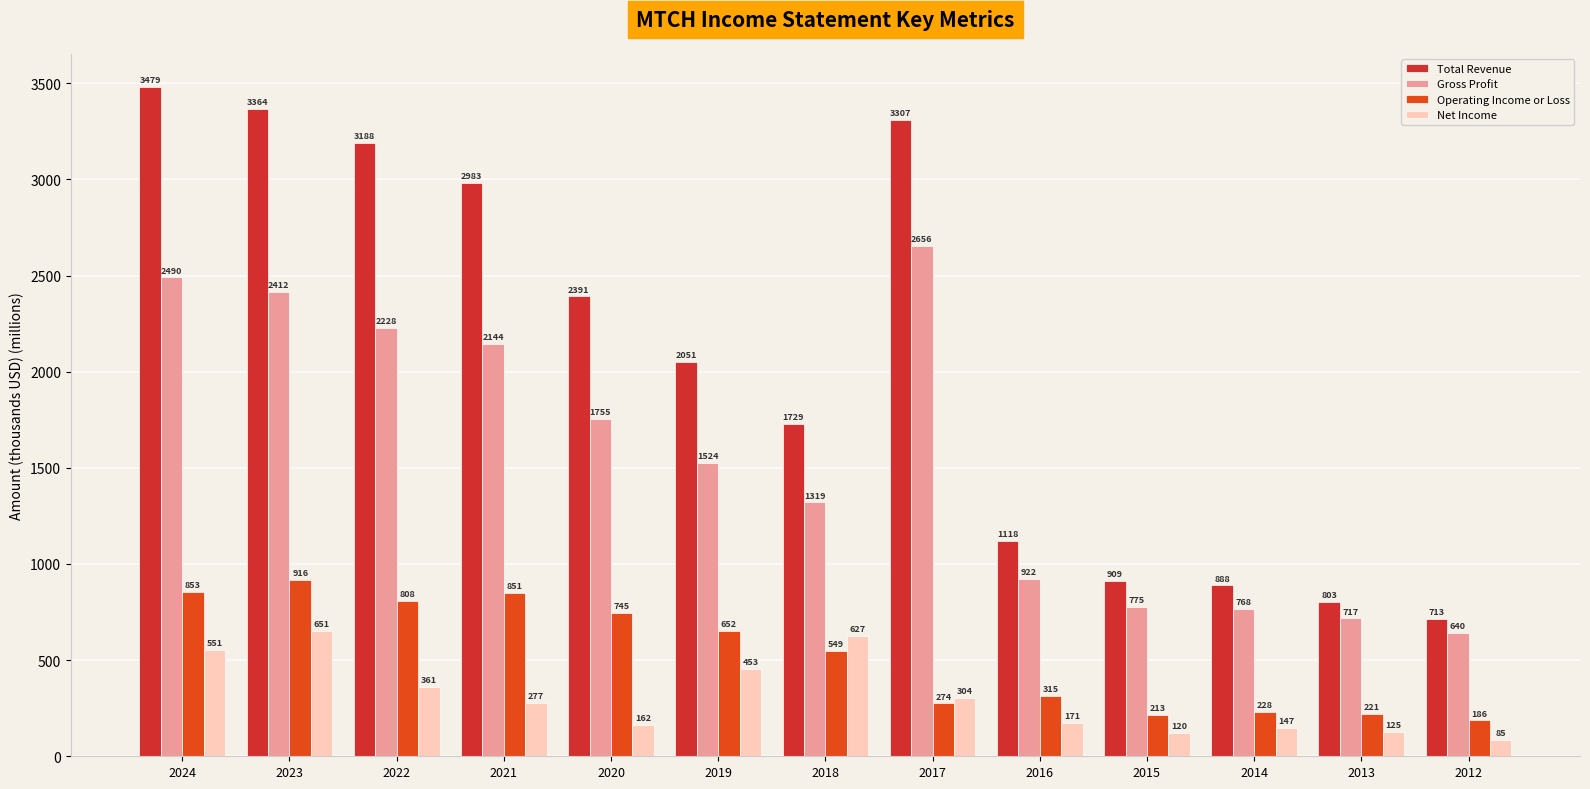

What are all the series names shown in the legend?

Total Revenue, Gross Profit, Operating Income or Loss, Net Income